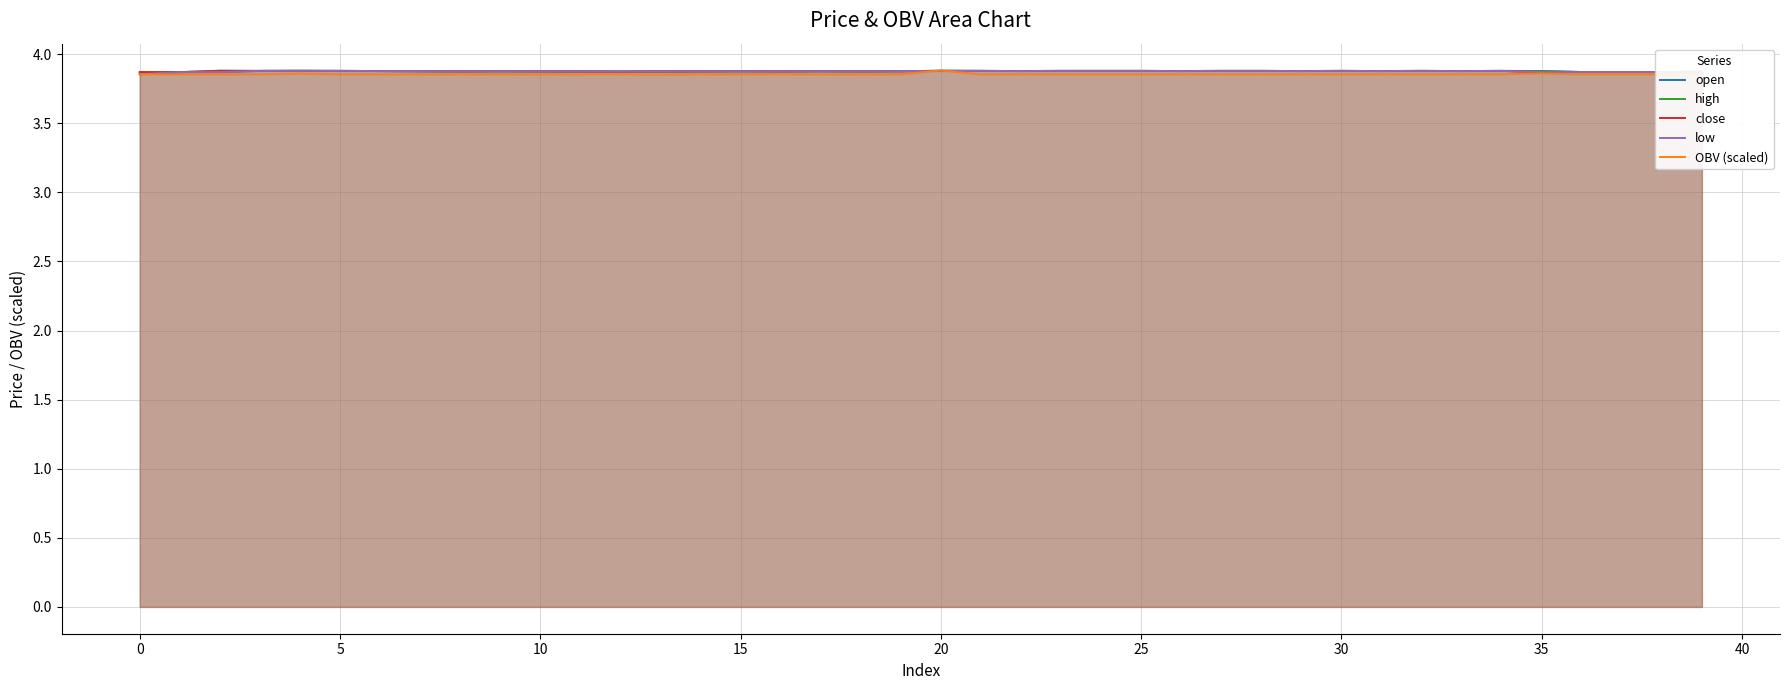

Does the chart display data point markers on the line(s)?

No